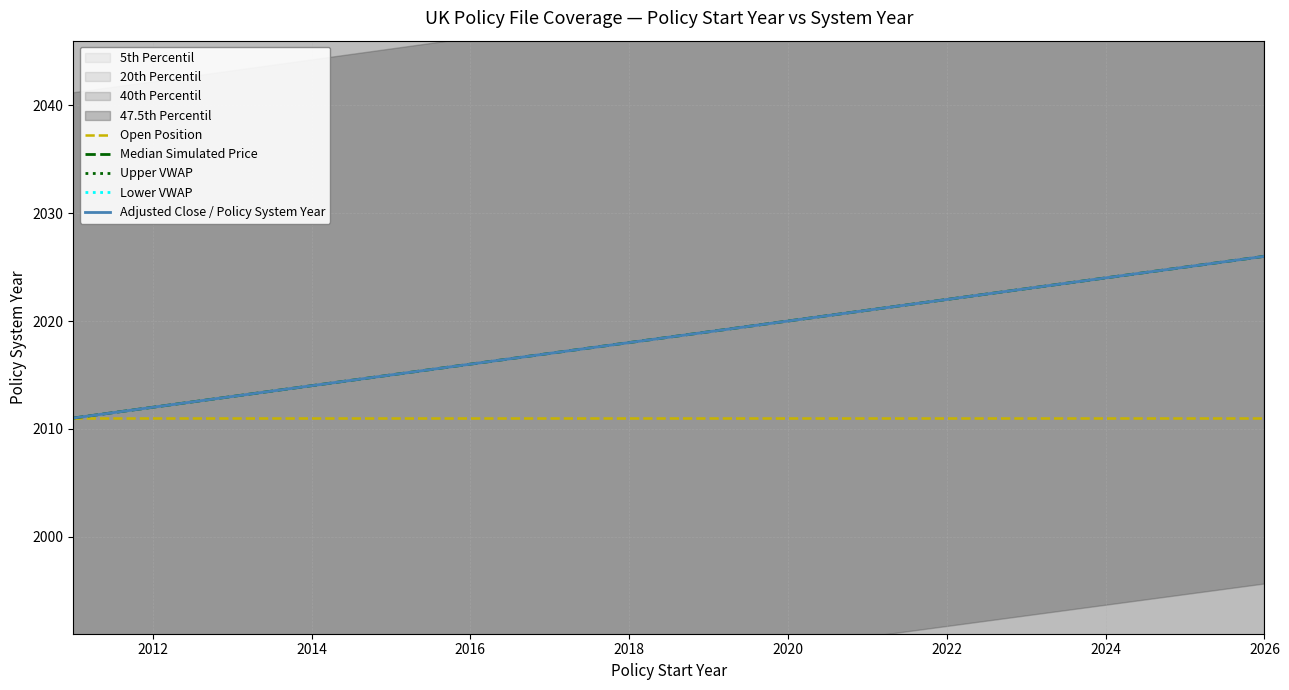

What is the sum of all values?

32296